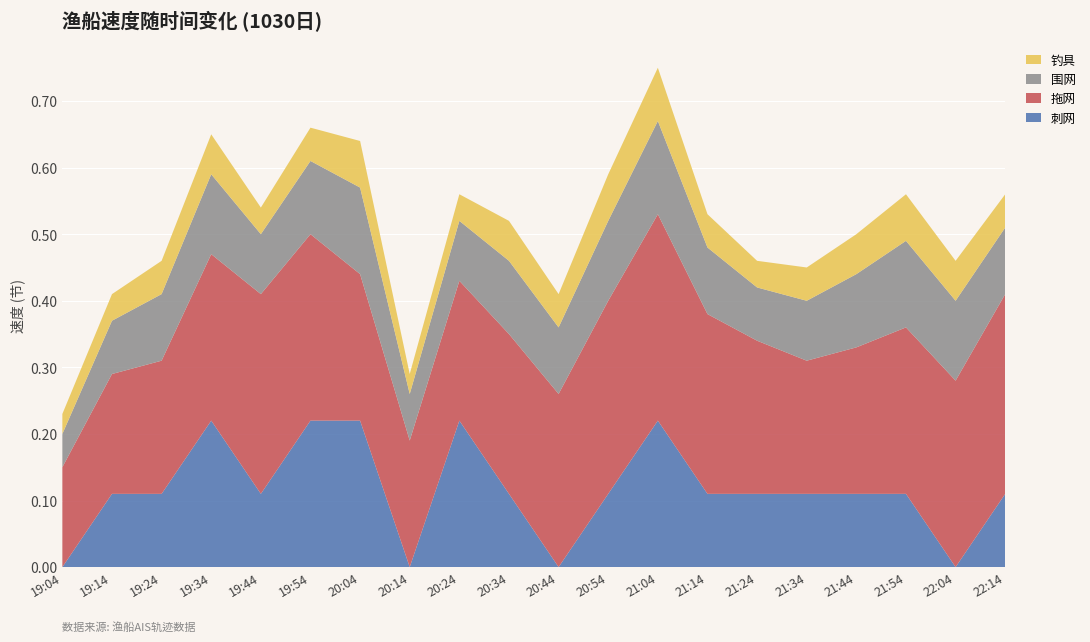

Reading right to left, extract all data points from this chart.

刺网: 22:14=0.1	22:04=0.0	21:54=0.1	21:44=0.1	21:34=0.1	21:24=0.1	21:14=0.1	21:04=0.2	20:54=0.1	20:44=0.0	20:34=0.1	20:24=0.2	20:14=0.0	20:04=0.2	19:54=0.2	19:44=0.1	19:34=0.2	19:24=0.1	19:14=0.1	19:04=0.0
拖网: 22:14=0.3	22:04=0.3	21:54=0.2	21:44=0.2	21:34=0.2	21:24=0.2	21:14=0.3	21:04=0.3	20:54=0.3	20:44=0.3	20:34=0.2	20:24=0.2	20:14=0.2	20:04=0.2	19:54=0.3	19:44=0.3	19:34=0.2	19:24=0.2	19:14=0.2	19:04=0.1
围网: 22:14=0.1	22:04=0.1	21:54=0.1	21:44=0.1	21:34=0.1	21:24=0.1	21:14=0.1	21:04=0.1	20:54=0.1	20:44=0.1	20:34=0.1	20:24=0.1	20:14=0.1	20:04=0.1	19:54=0.1	19:44=0.1	19:34=0.1	19:24=0.1	19:14=0.1	19:04=0.1
钓具: 22:14=0.1	22:04=0.1	21:54=0.1	21:44=0.1	21:34=0.1	21:24=0.0	21:14=0.1	21:04=0.1	20:54=0.1	20:44=0.1	20:34=0.1	20:24=0.0	20:14=0.0	20:04=0.1	19:54=0.1	19:44=0.0	19:34=0.1	19:24=0.1	19:14=0.0	19:04=0.0